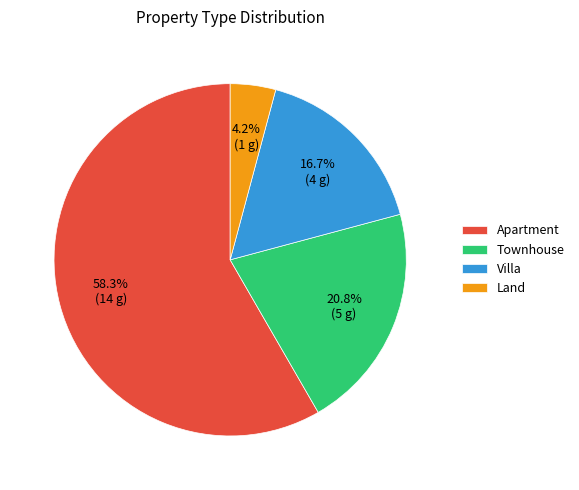

Is it true that Townhouse is 21% of the pie?

True